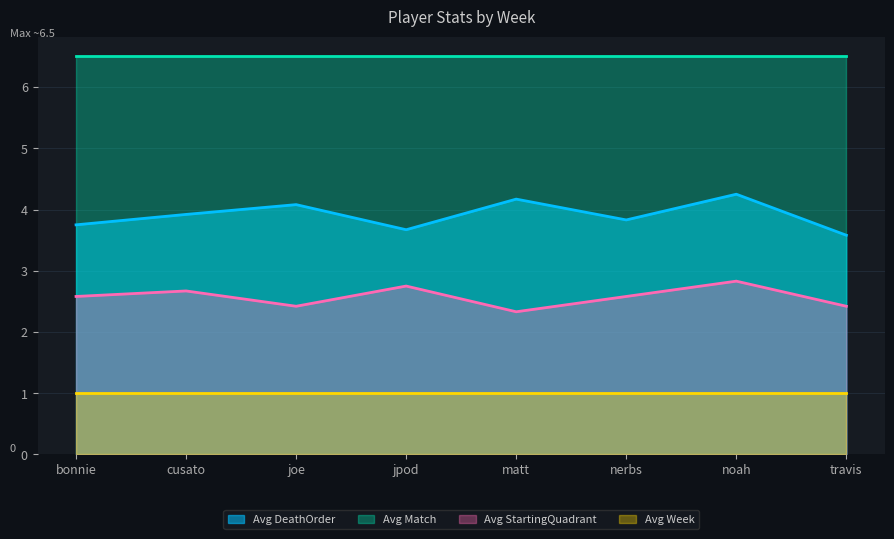

At which category is the sum across all series the highest?

noah